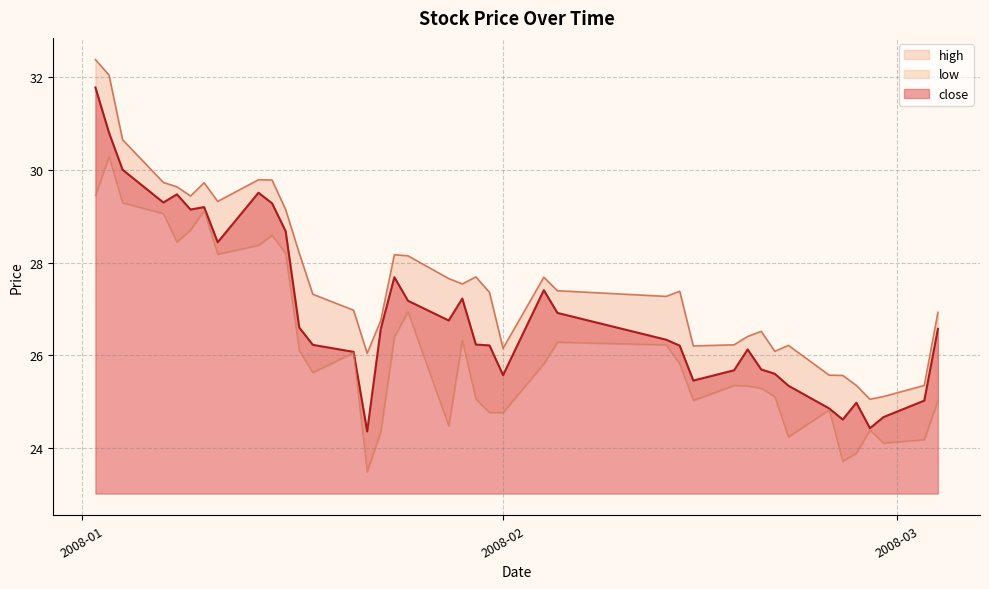

What is the total value across all series at 2008-01-10?

88.0